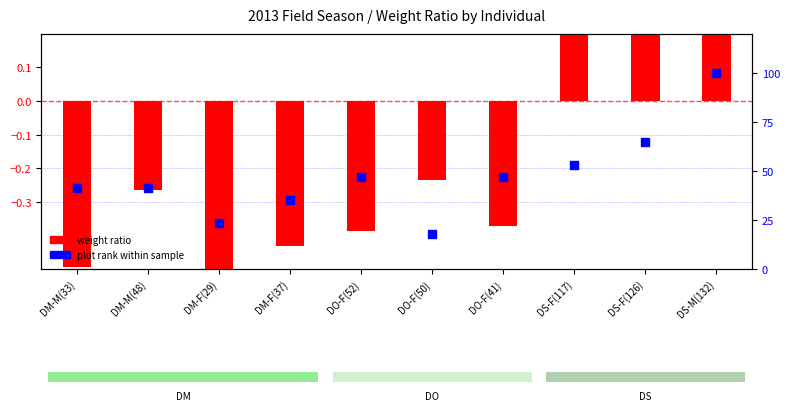

What are all the series names shown in the legend?

weight ratio, plot rank within sample